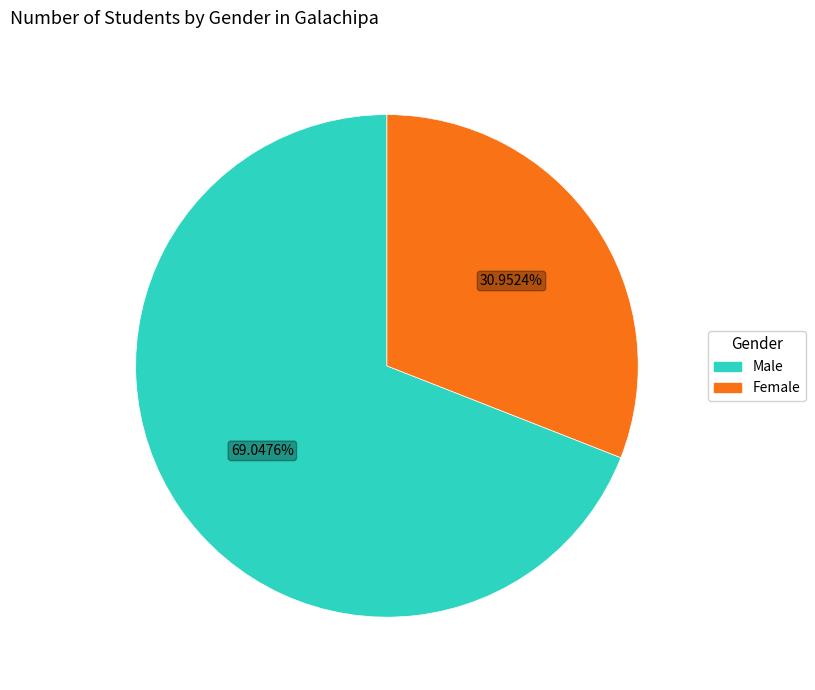

To the nearest percent, what is the average slice percentage?

50%